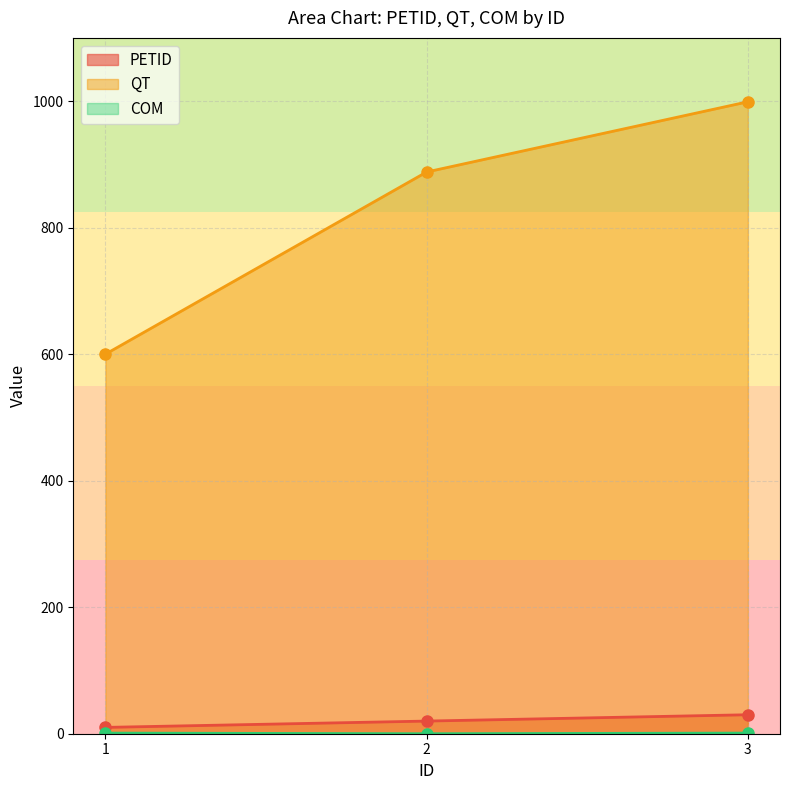

Reading left to right, what are all the values shown in this chart?

PETID: 1=10	2=20	3=30
QT: 1=600	2=888	3=999
COM: 1=1	2=0	3=1